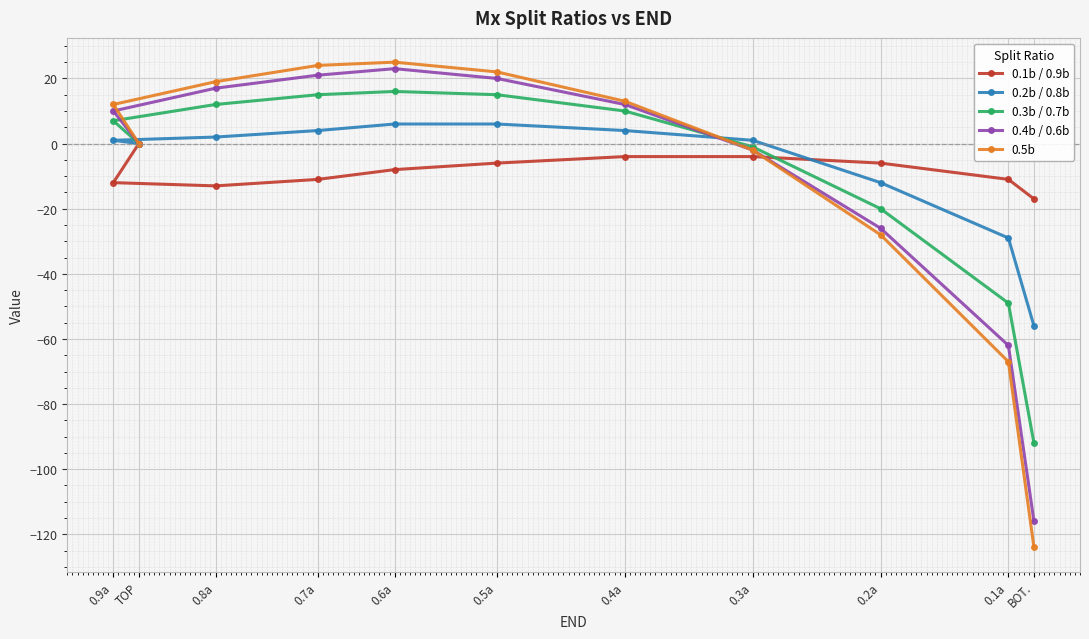

Which has a higher value, 0.8a or 0.7a?

0.7a